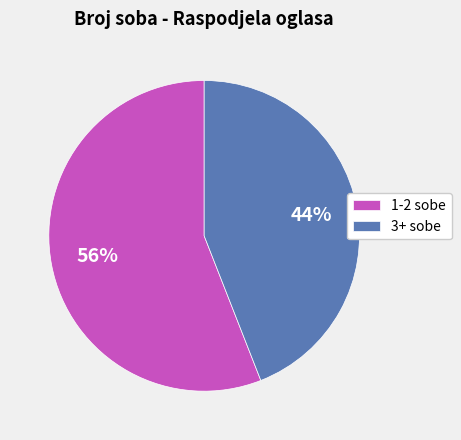

To the nearest percent, what is the difference between the largest and smallest slice percentages?

12%